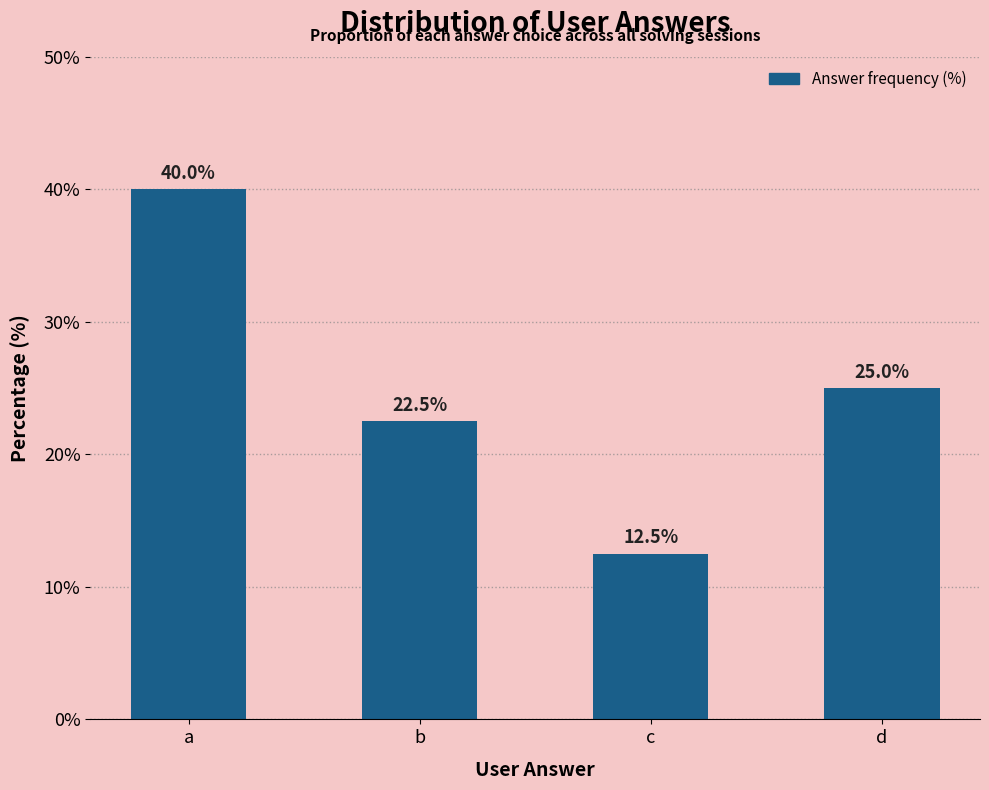

What is the minimum value shown in the chart?

12.5